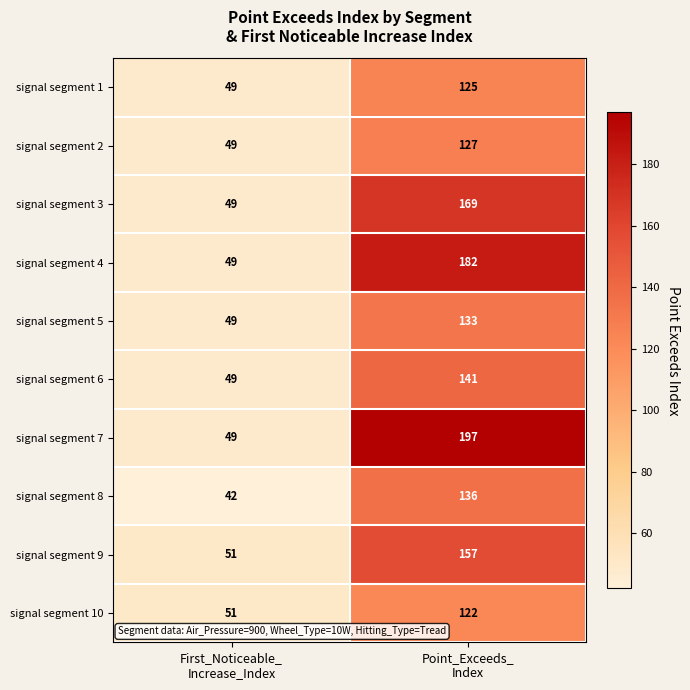

What is the difference between the highest and lowest values at Point_Exceeds_
Index?

75